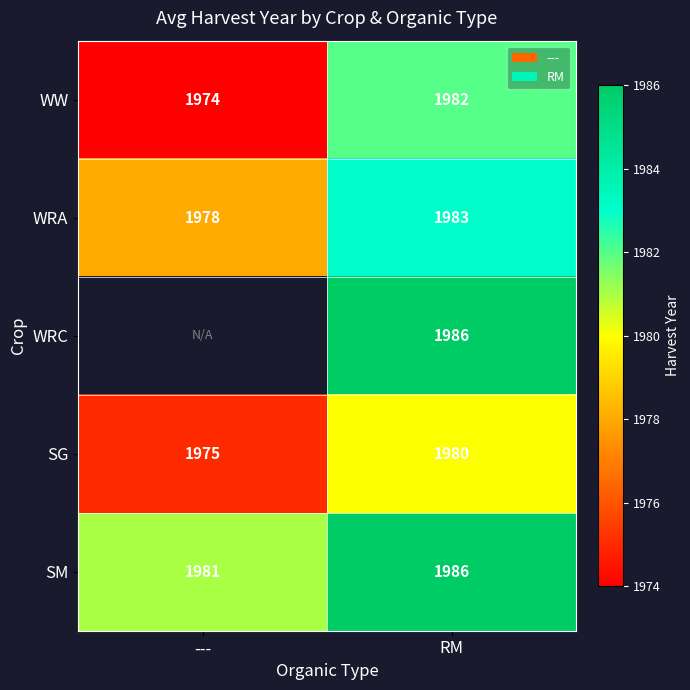

Is the value of WRA at --- greater than the value of SM at ---?

No